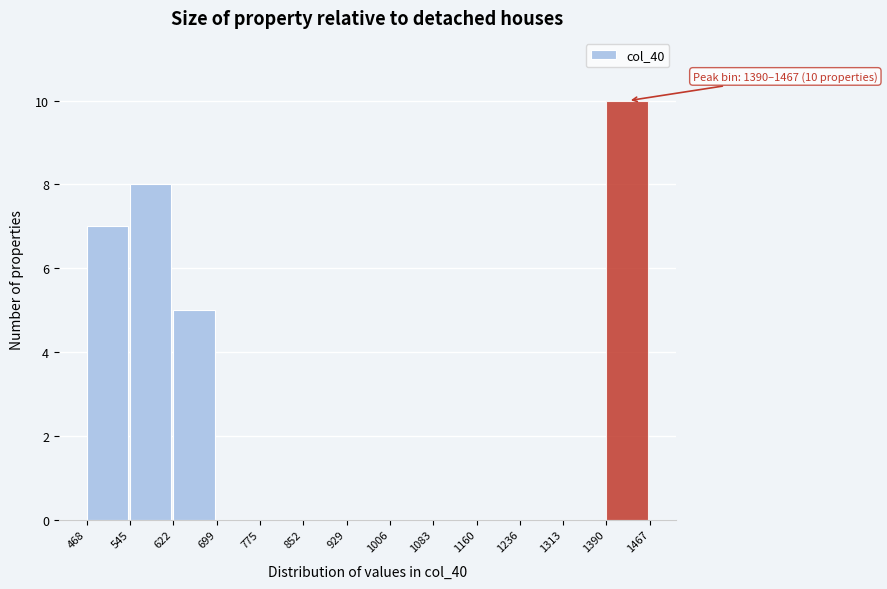

Which range on the x-axis has the tallest bar?

1390 to 1467